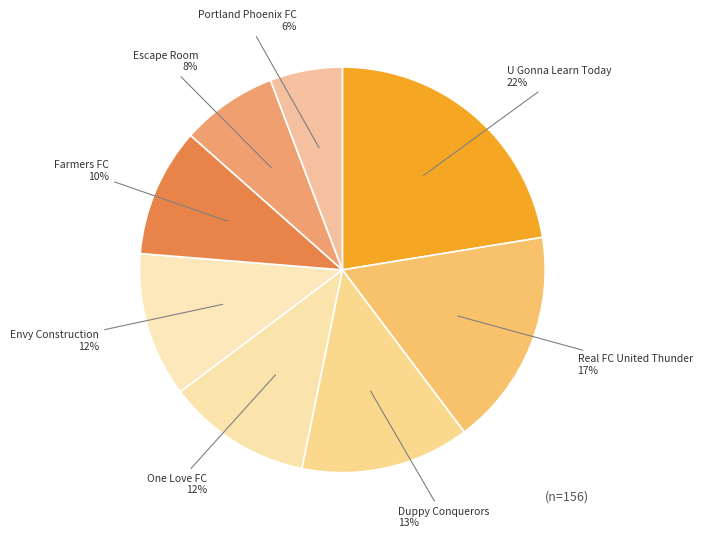

Approximately how many times larger is the value at Envy Construction compared to Duppy Conquerors?

0.9